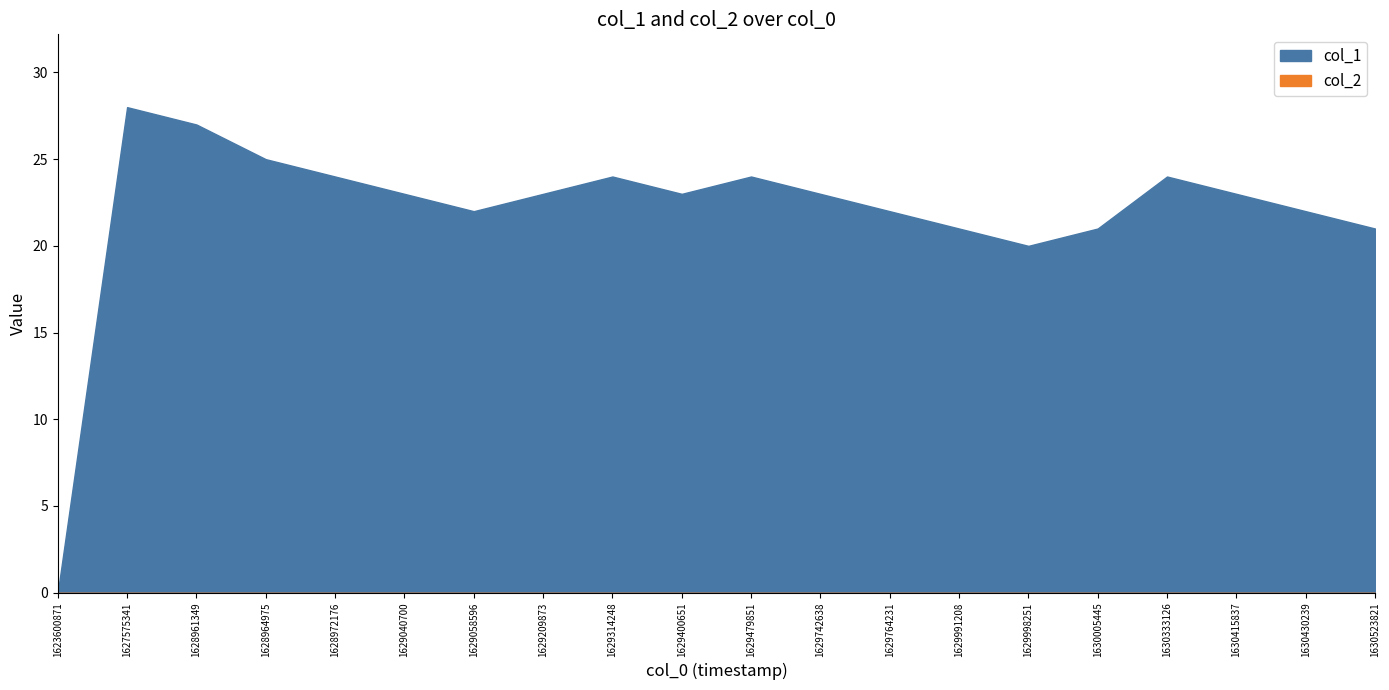

What is the difference between the maximum and minimum values?

28